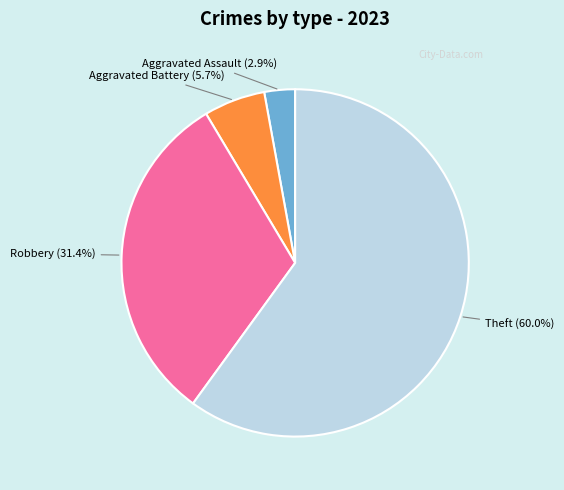

Count the number of slices in the pie.

4